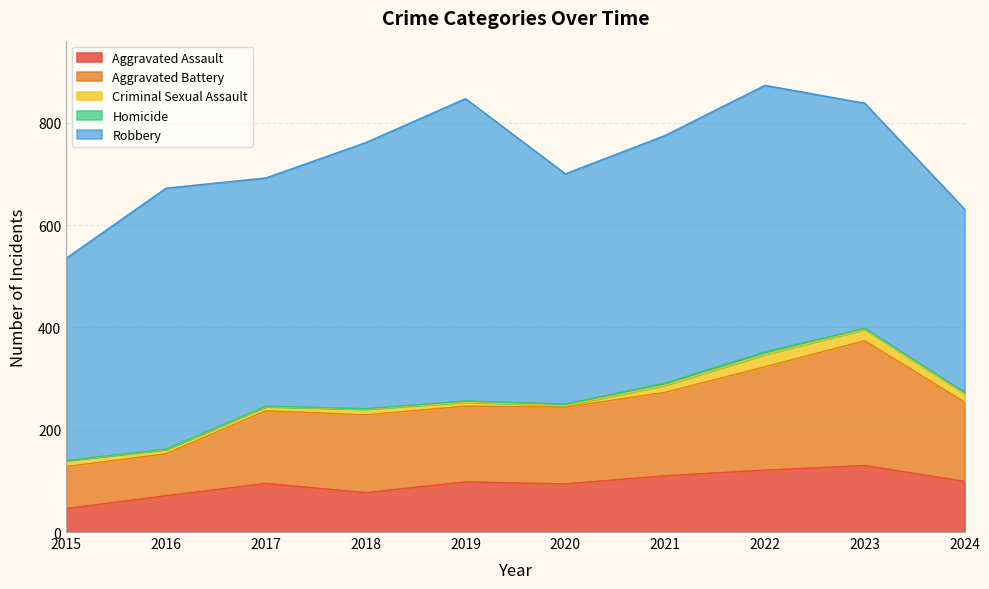

What is the difference between the maximum and minimum values in the Aggravated Assault series?

84